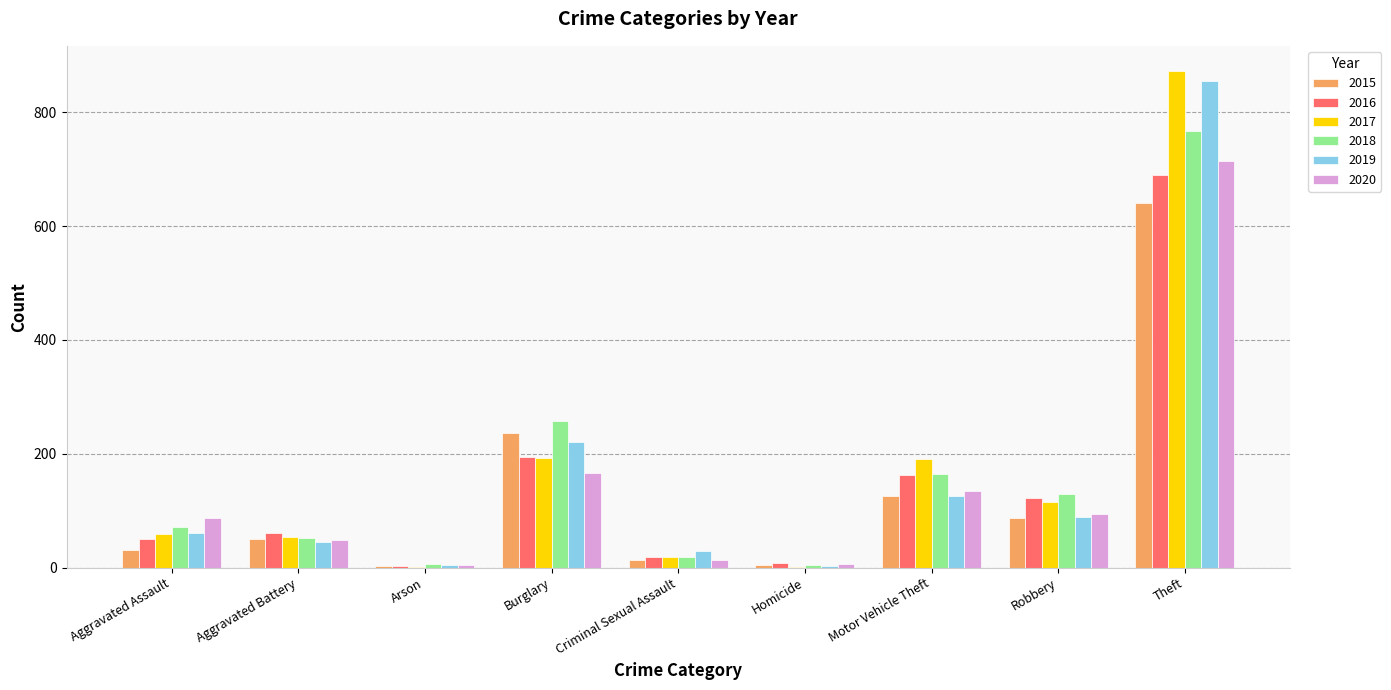

Where is 2018 nearest to the value 386?

Burglary